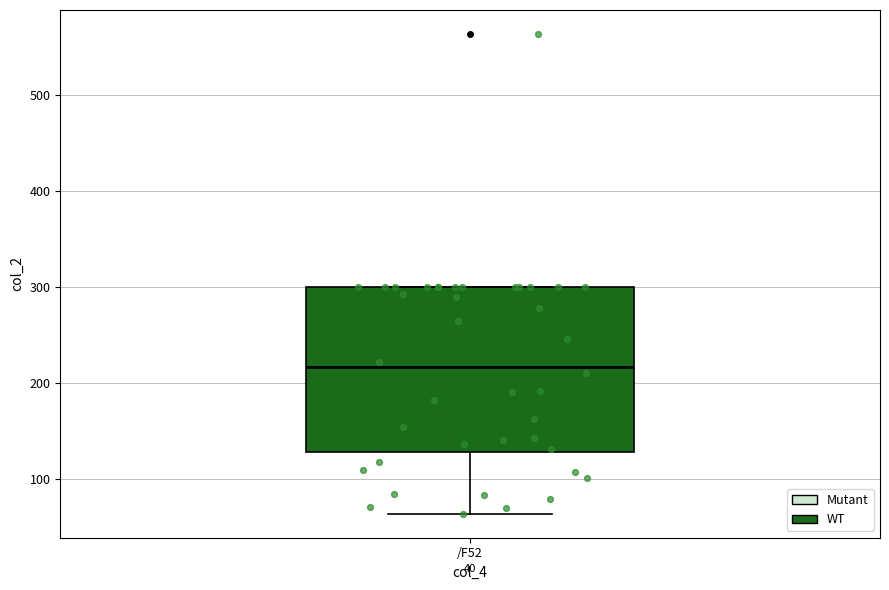

Transcribe this box plot: give where the median line is, the range the box spans, and where the two whiskers end, as read against the y-axis. The values are not printed on the chart, so give them approximately, as read against the axis.

median 220, box 130 to 300, whiskers 60 to 300